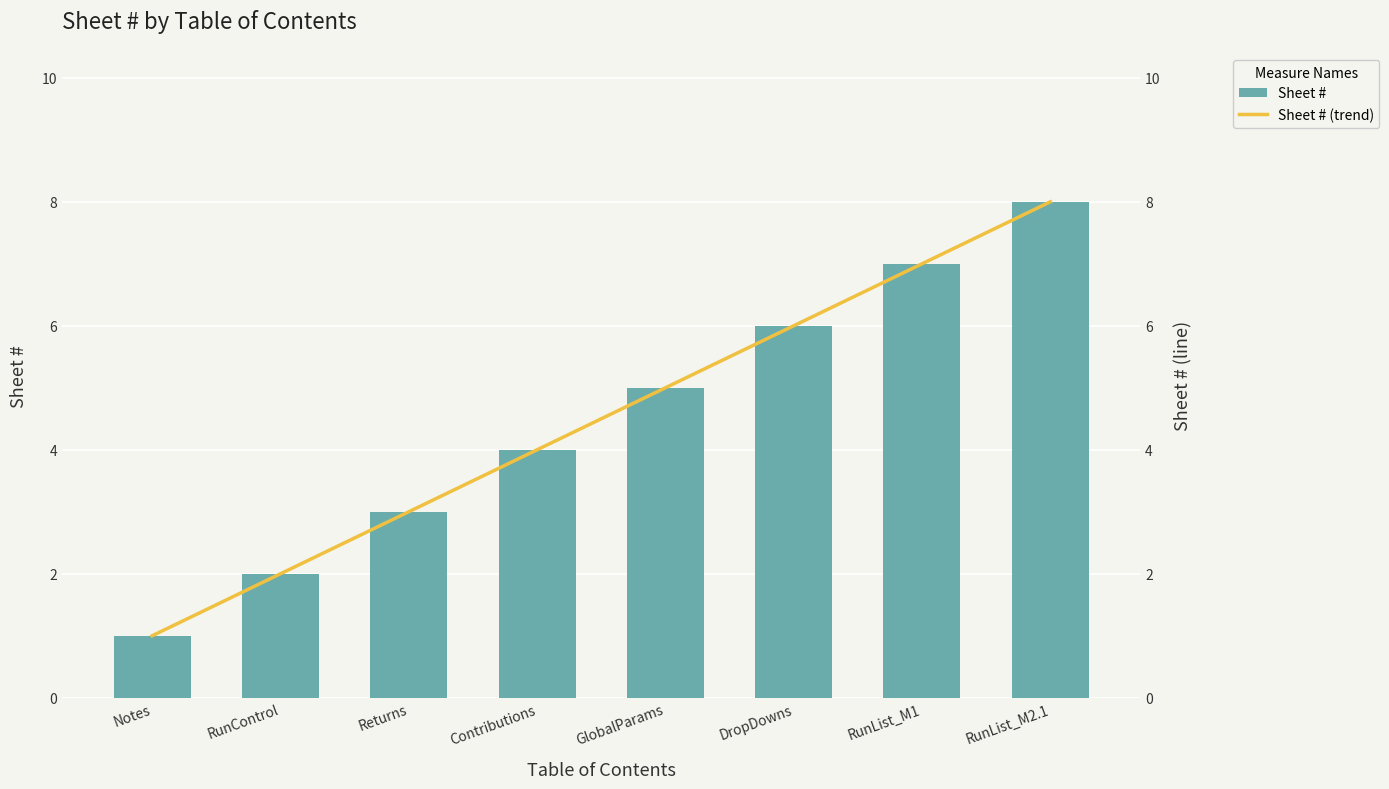

What is the label of the 4th bar from the right?

GlobalParams